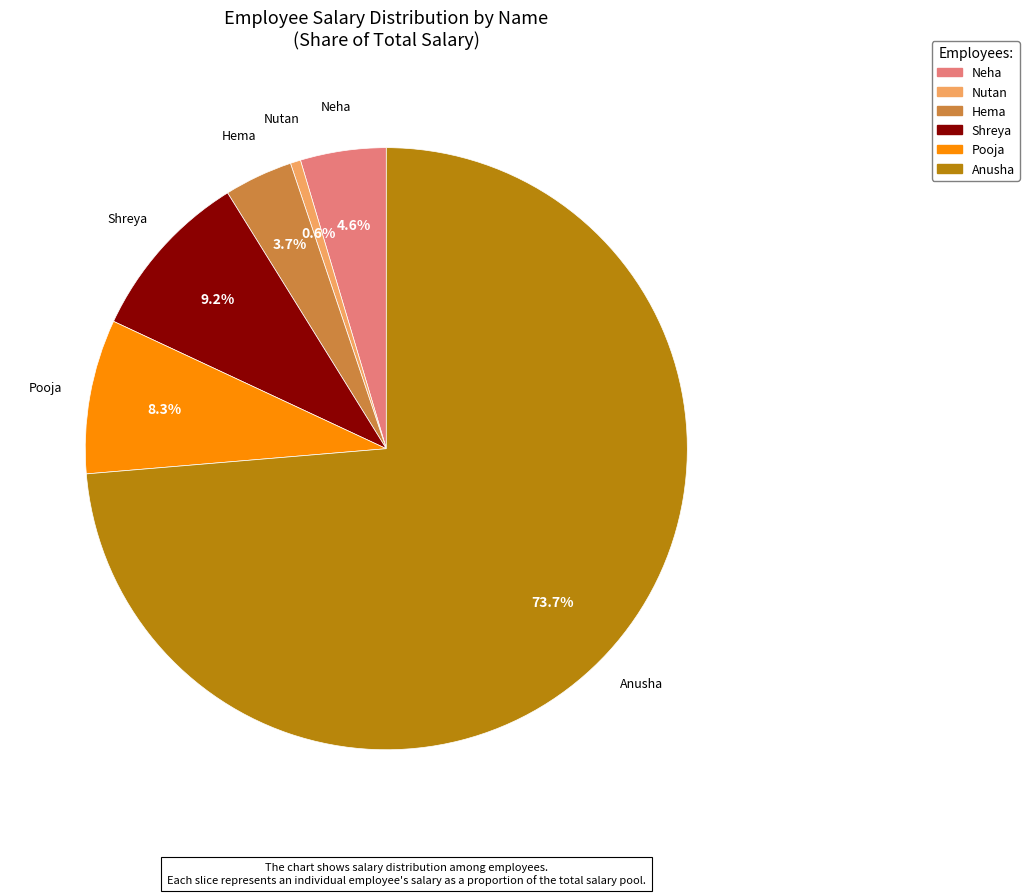

What percentage is the Pooja slice, to the nearest percent?

8%